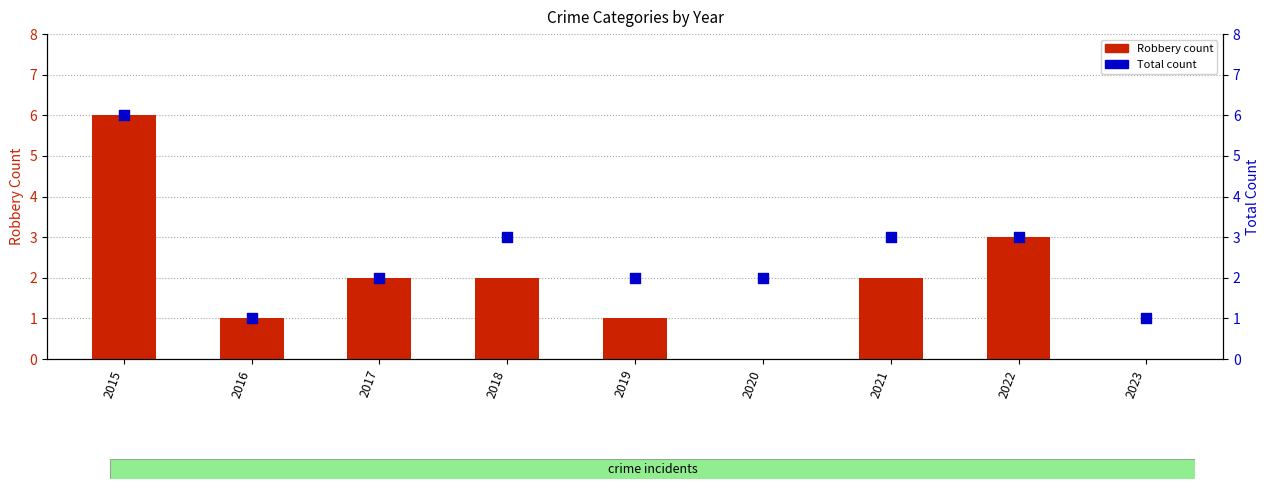

What are all the series names shown in the legend?

Robbery count, Total count